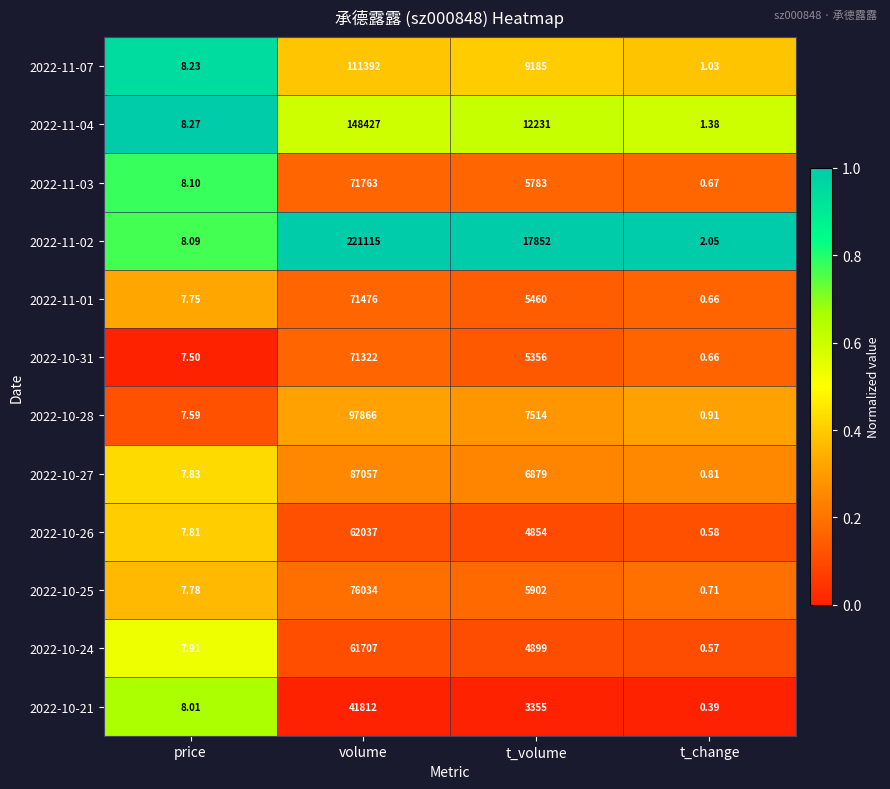

Rank the series at price from highest to lowest value.

2022-11-04, 2022-11-07, 2022-11-03, 2022-11-02, 2022-10-21, 2022-10-24, 2022-10-27, 2022-10-26, 2022-10-25, 2022-11-01, 2022-10-28, 2022-10-31